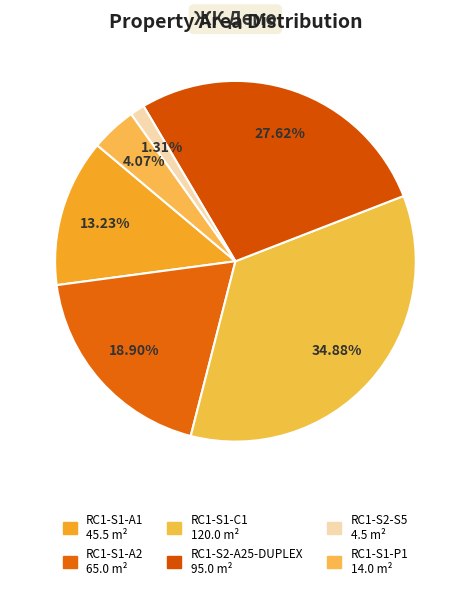

How many slices are in this pie chart?

6